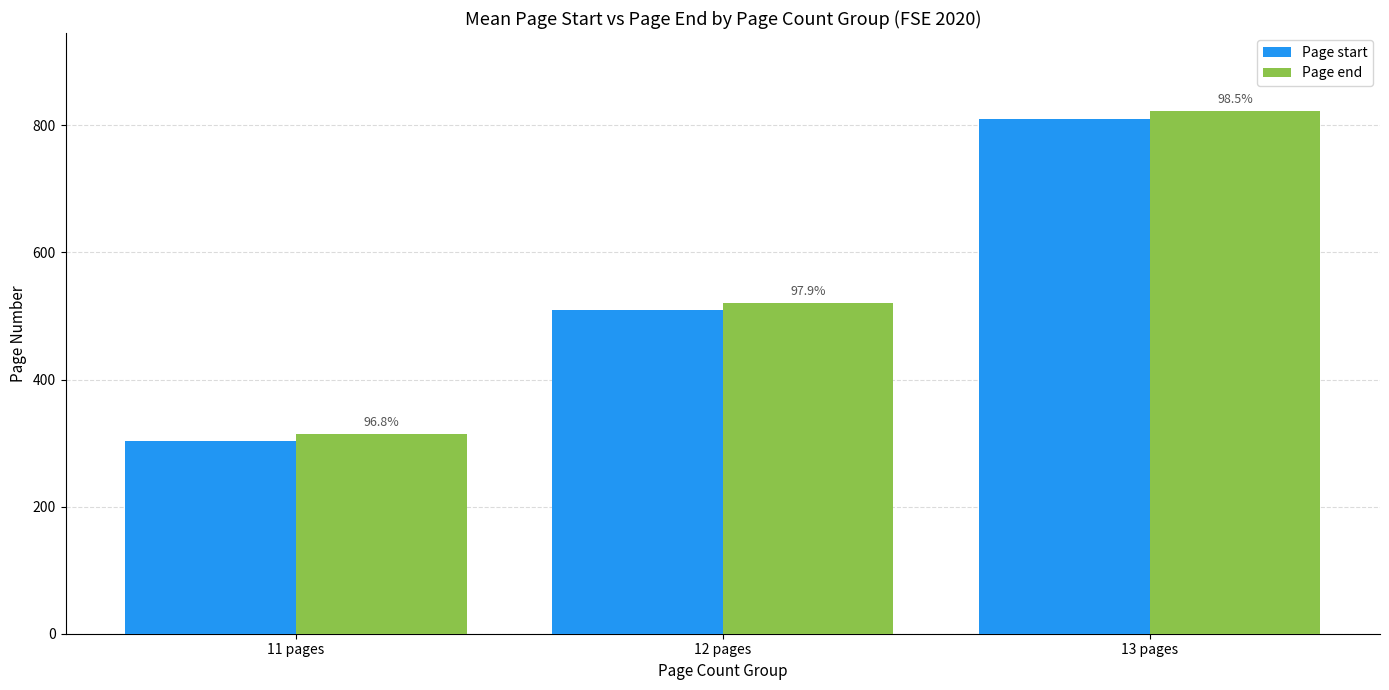

What are all the series names shown in the legend?

Page start, Page end